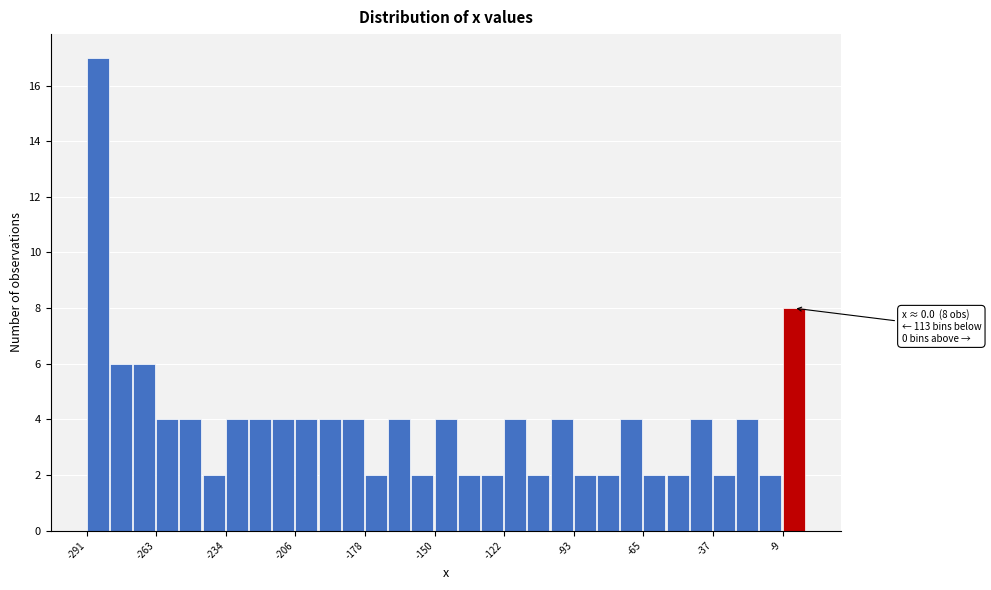

Read against the x-axis, roughly where is the centre of the tallest bar?

-285